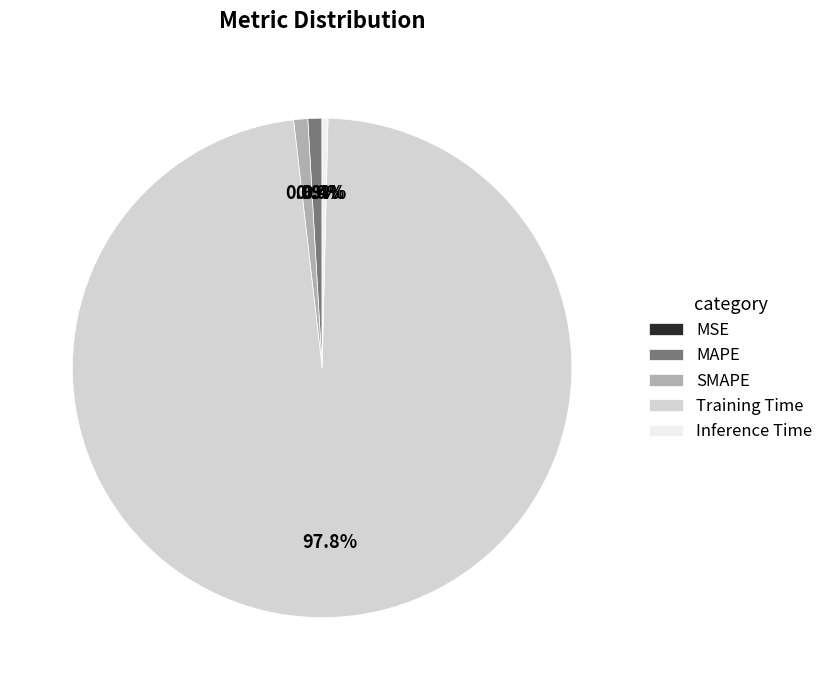

Which slice represents more than half of the pie?

Training Time